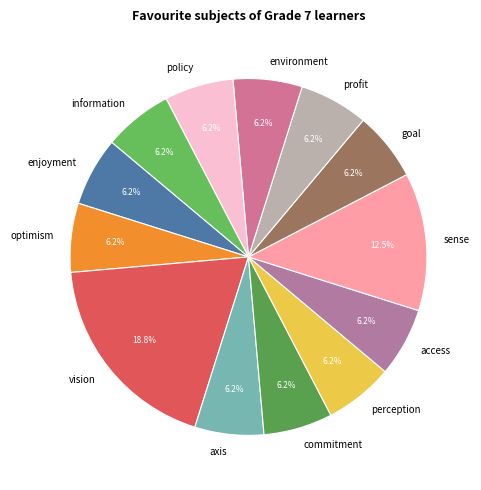

How many slices are in this pie chart?

13